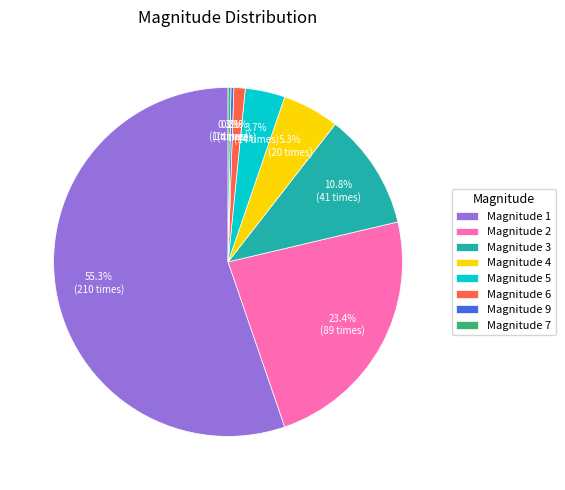

Is there a majority slice in this chart?

Yes